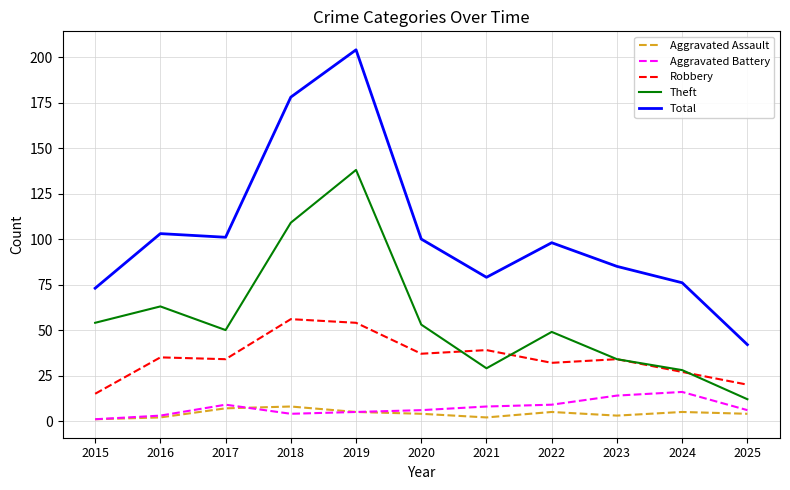

True or false: Robbery has more than 2 points higher than both neighbors.

True